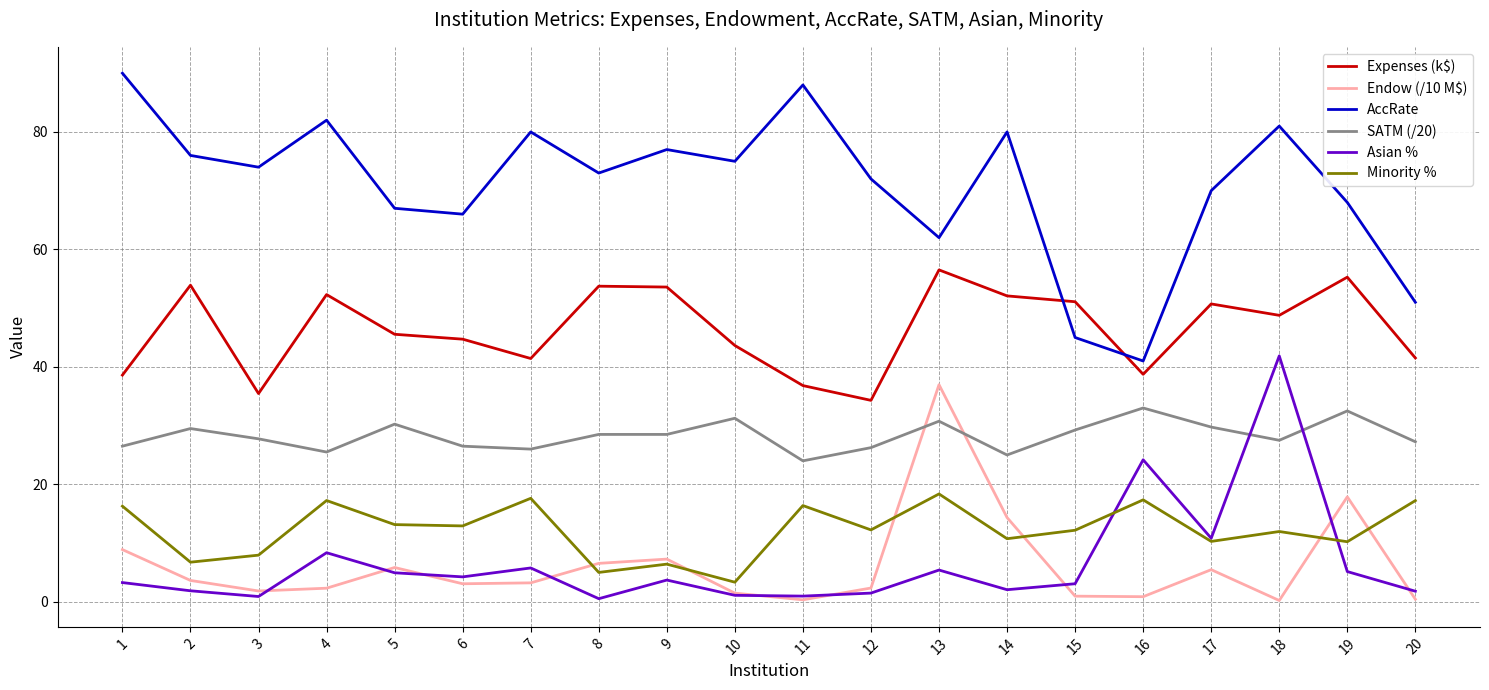

Is the value of AccRate at 10 greater than the value of Asian % at 15?

Yes